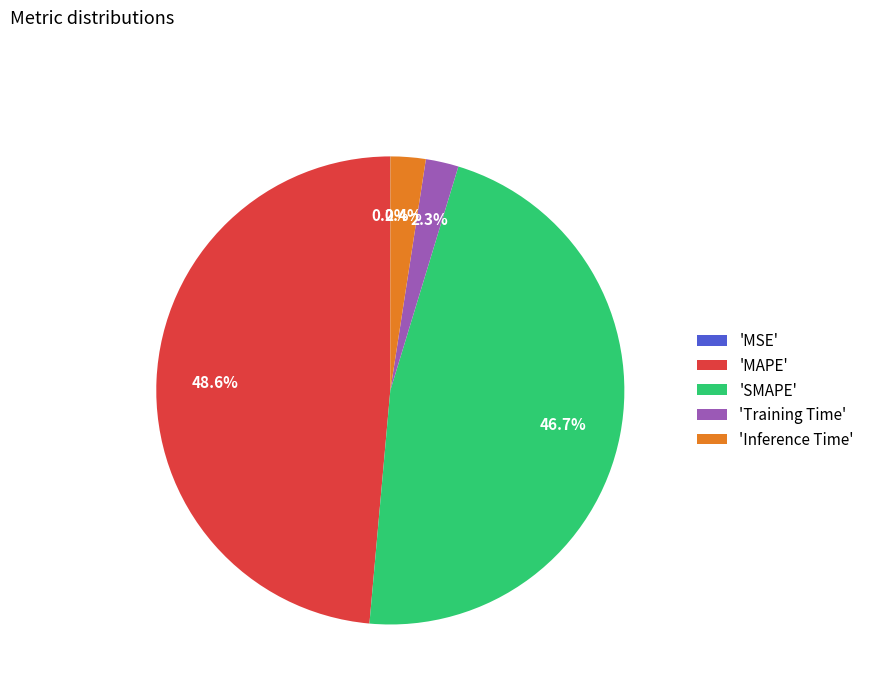

Combined, do 'MAPE' and 'Training Time' account for over 50%?

Yes